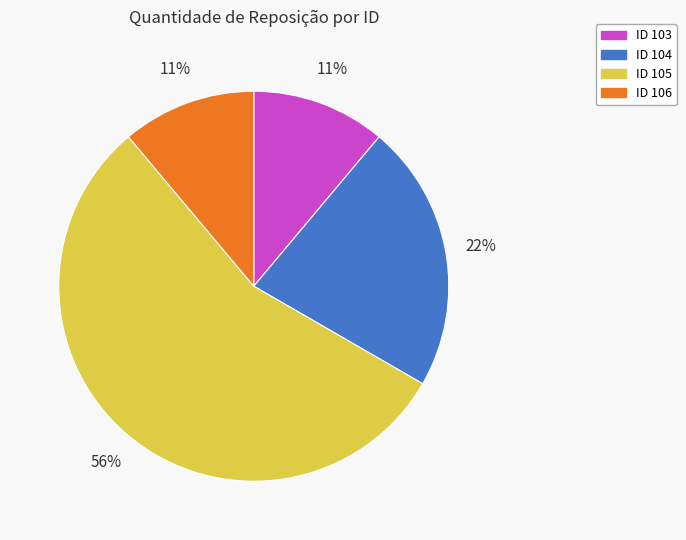

Which category accounts for the majority?

ID 105